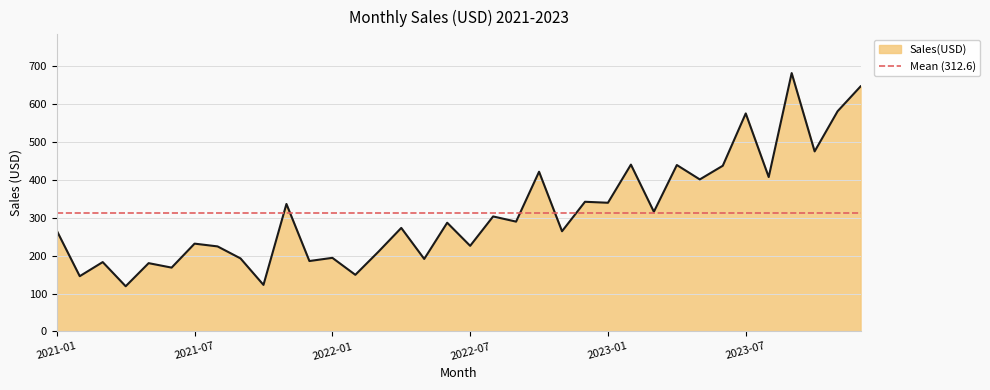

What is the change in value from 2021-05 to 2023-04?

+259.0